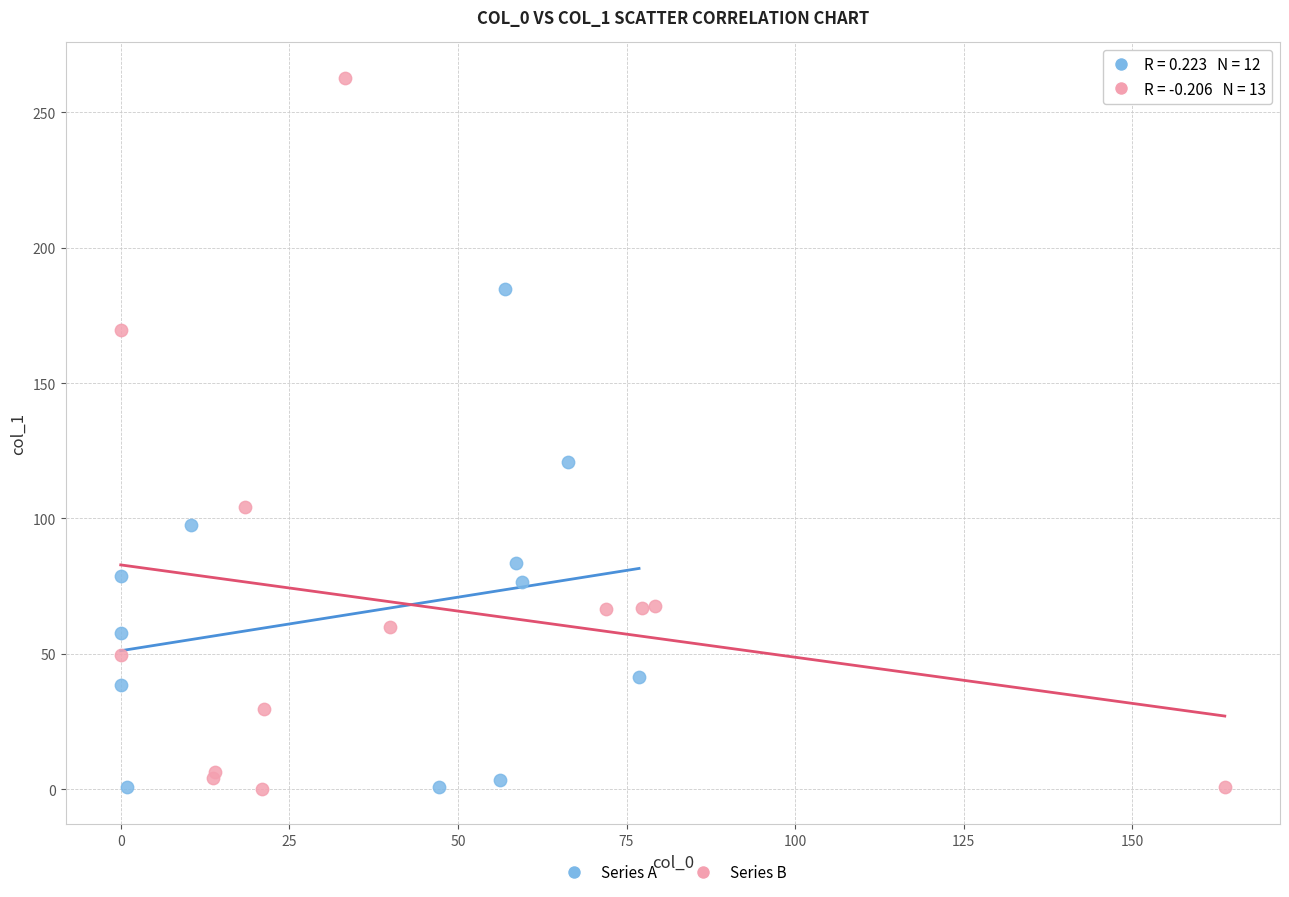

Which series has the largest Y range (max minus min)?

Series B